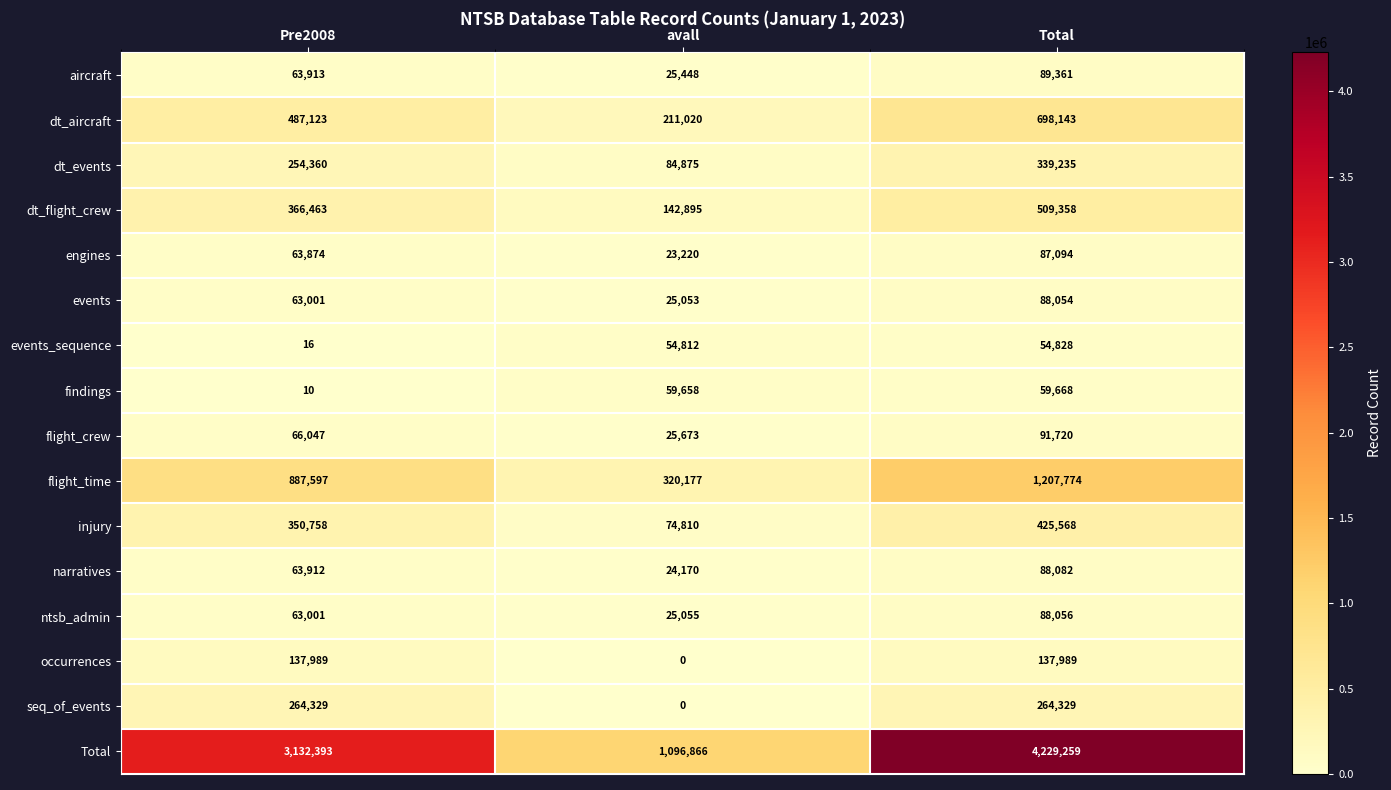

At which category is the sum across all series the highest?

Total